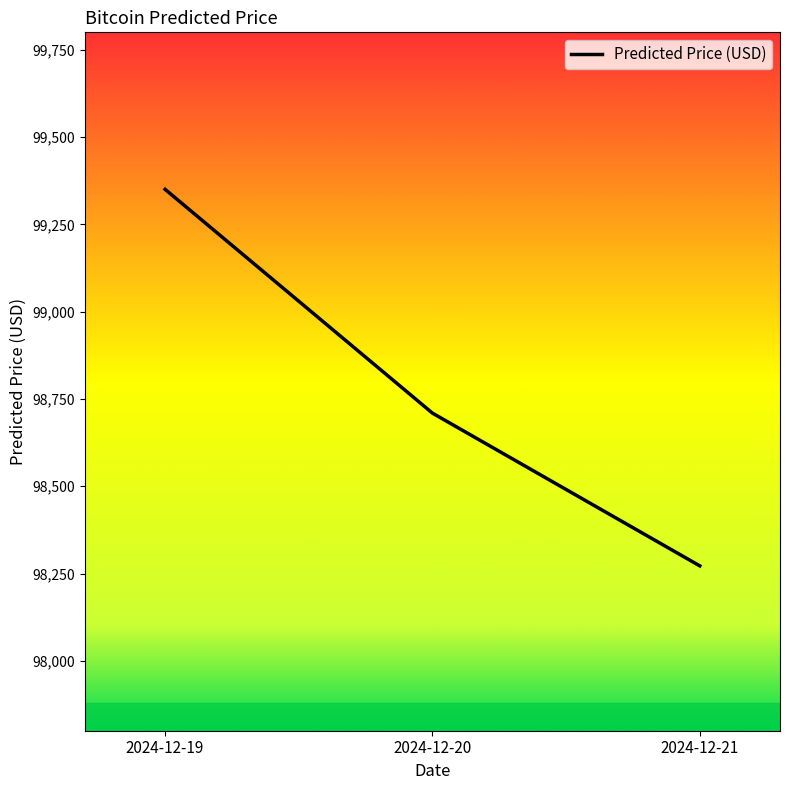

What is the smallest value displayed?

98272.1